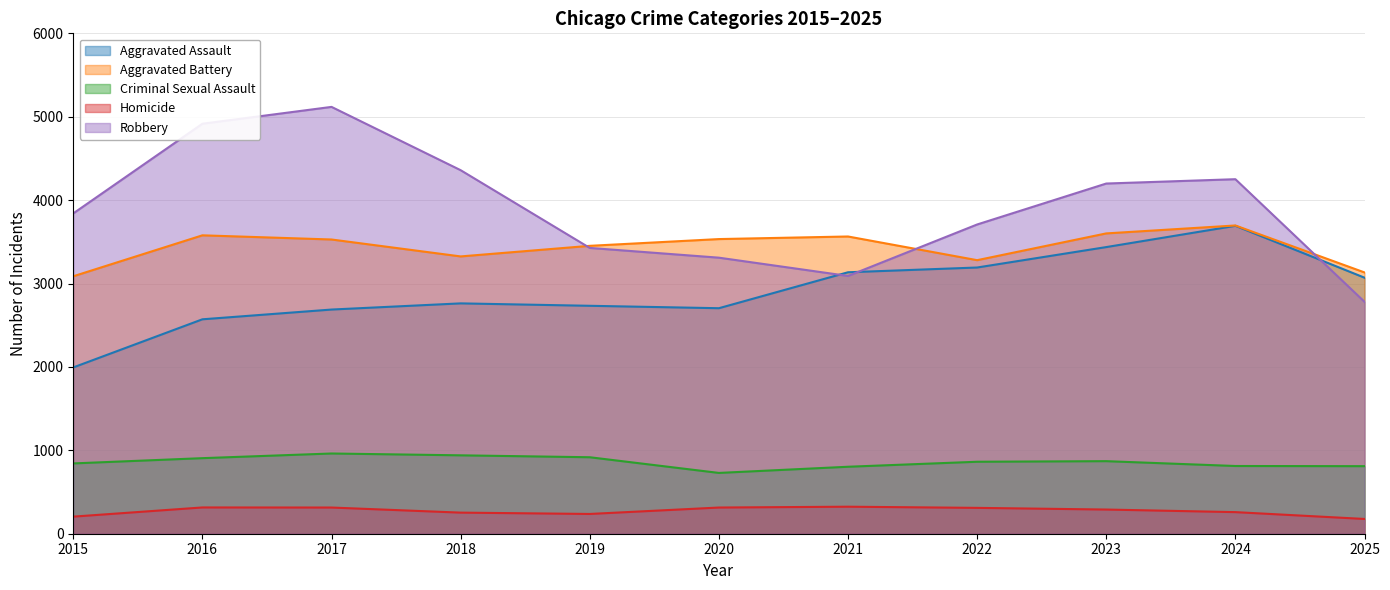

What is the average value of the Aggravated Assault series?

2907